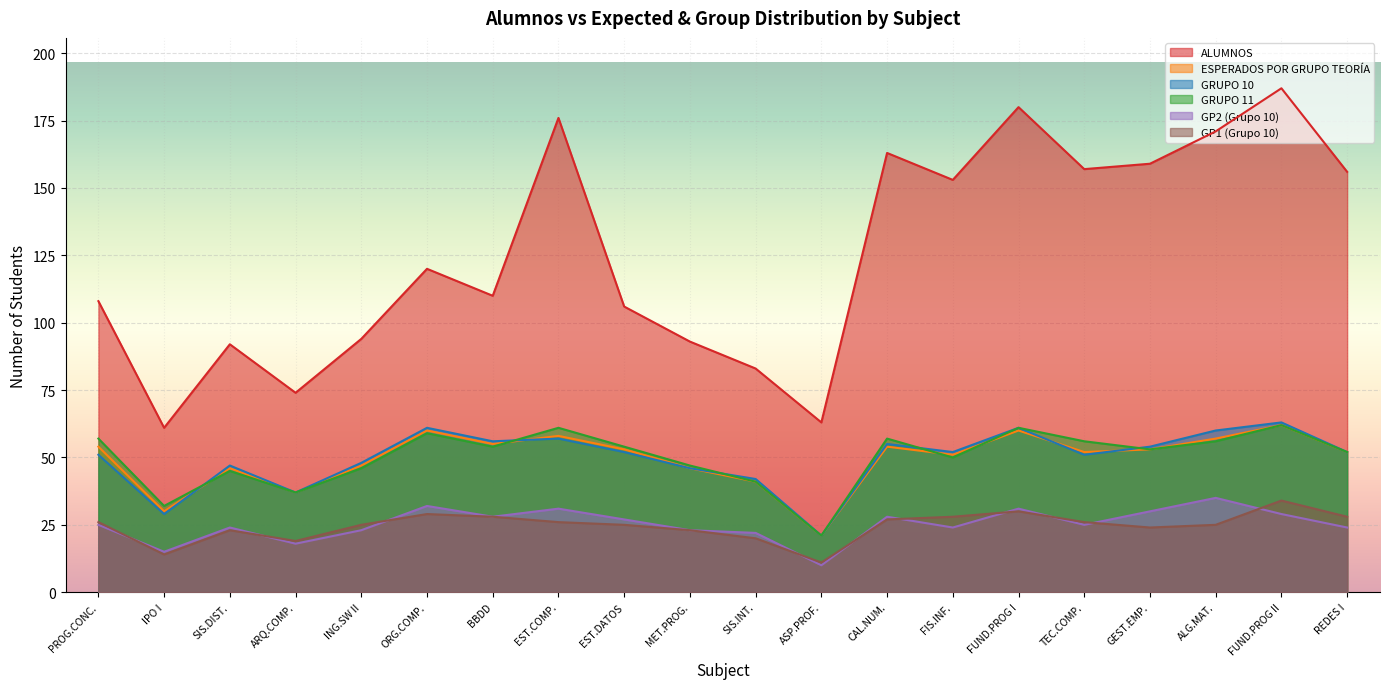

True or false: ESPERADOS POR GRUPO TEORÍA and GP1 (Grupo 10) cross at least once.

False